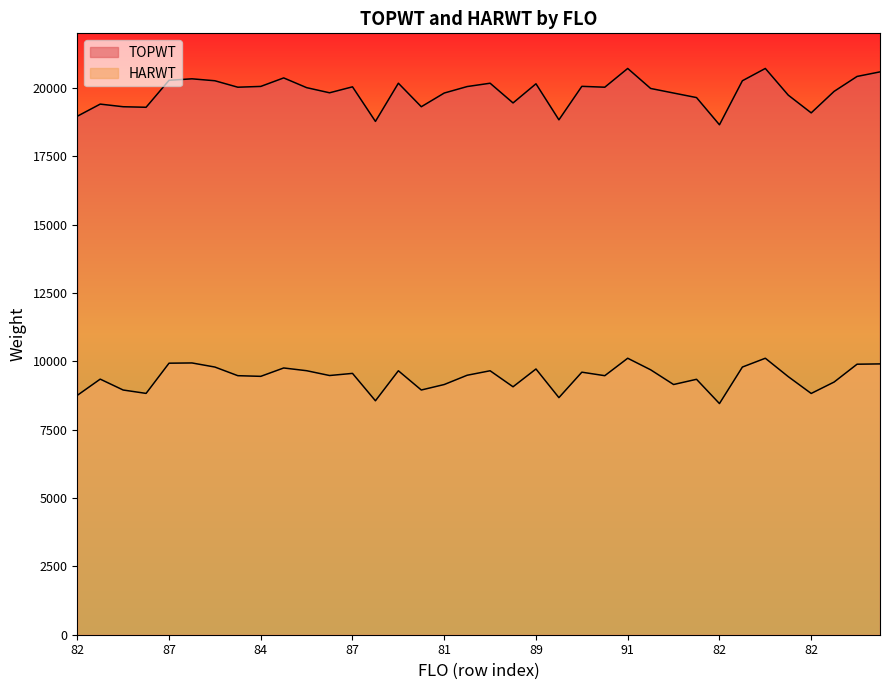

What is the approximate value of HARWT at 22?

9604